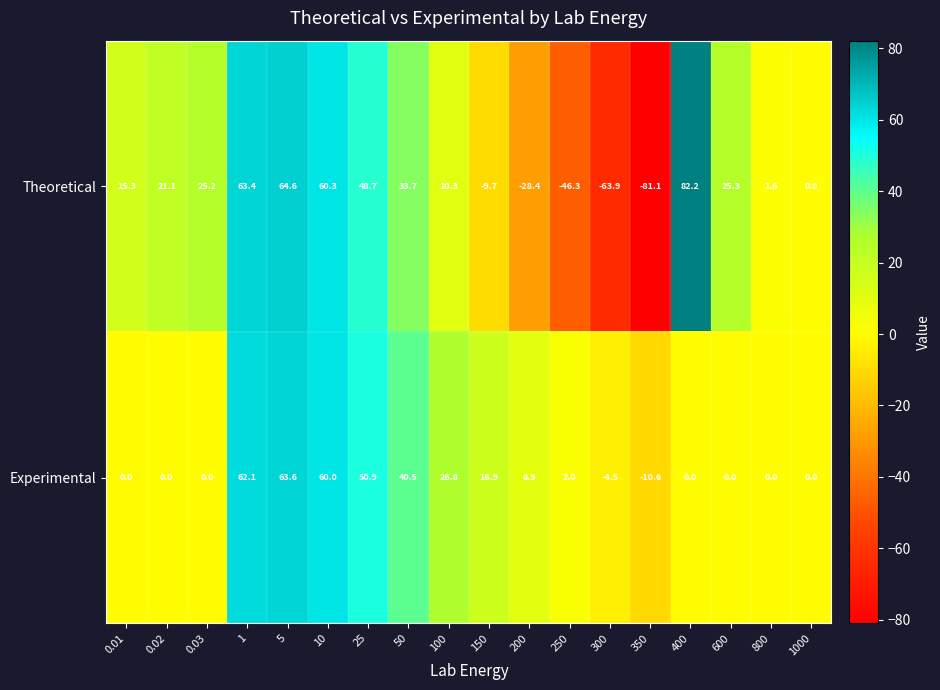

Is the value of Experimental at 10 greater than the value of Theoretical at 25?

Yes